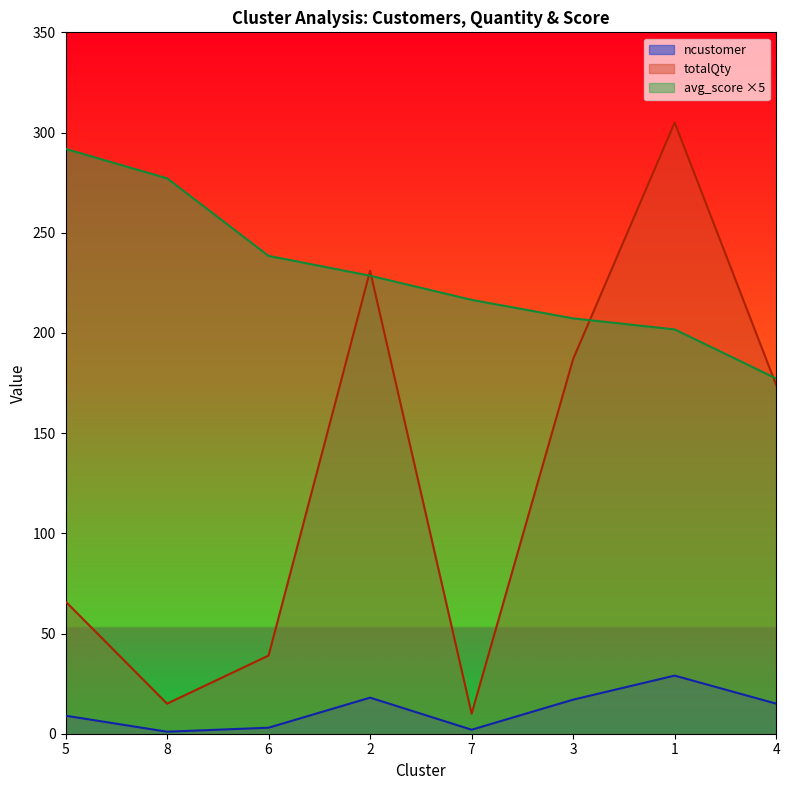

Which series ends up on top after the final intersection of totalQty and avg_customer_score?

avg_customer_score